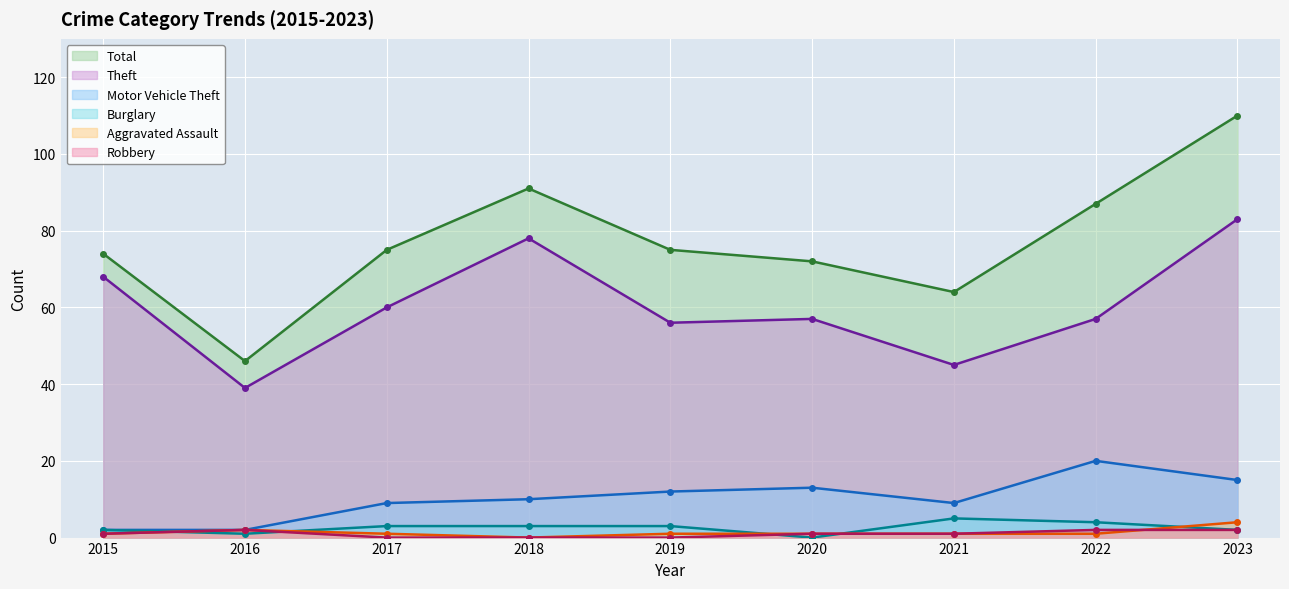

What is the average value of the Total series?

77